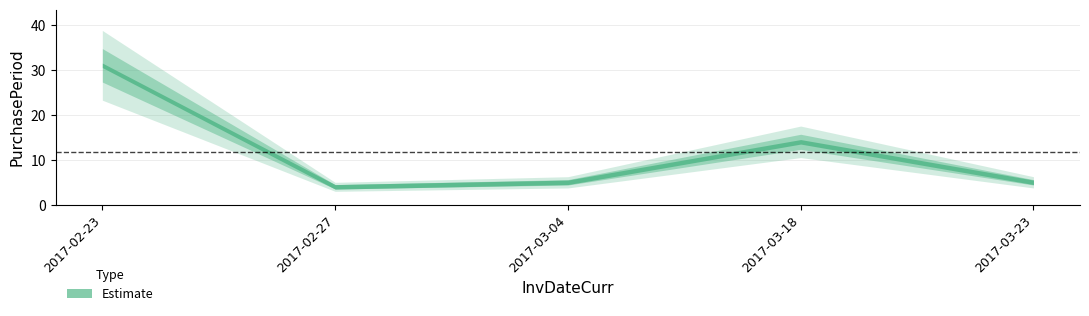

Reading left to right, list all the values displayed in this chart.

2017-02-23=31	2017-02-27=4	2017-03-04=5	2017-03-18=14	2017-03-23=5